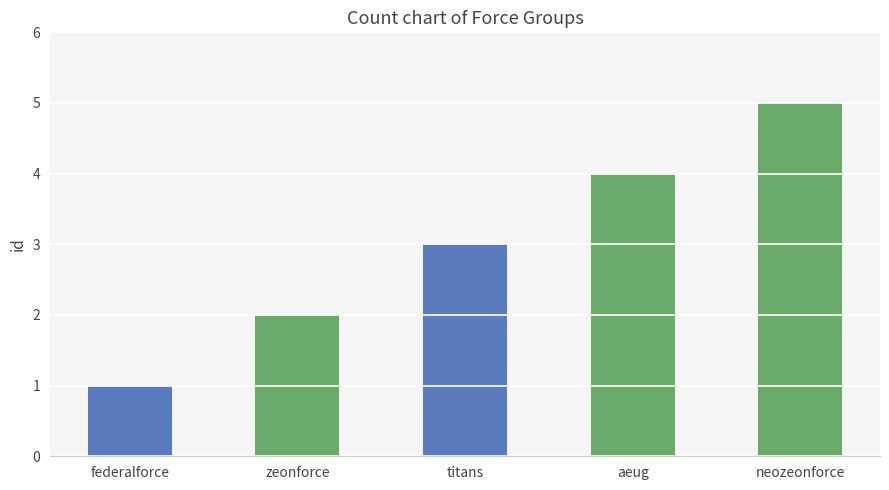

Between zeonforce and titans, which is larger?

titans